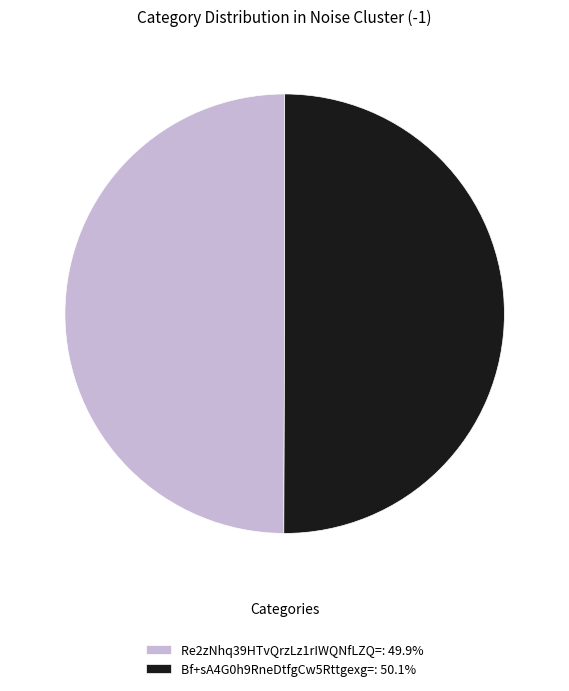

Is it true that Re2zNhq39HTvQrzLz1rIWQNfLZQ= is 35% of the pie?

False